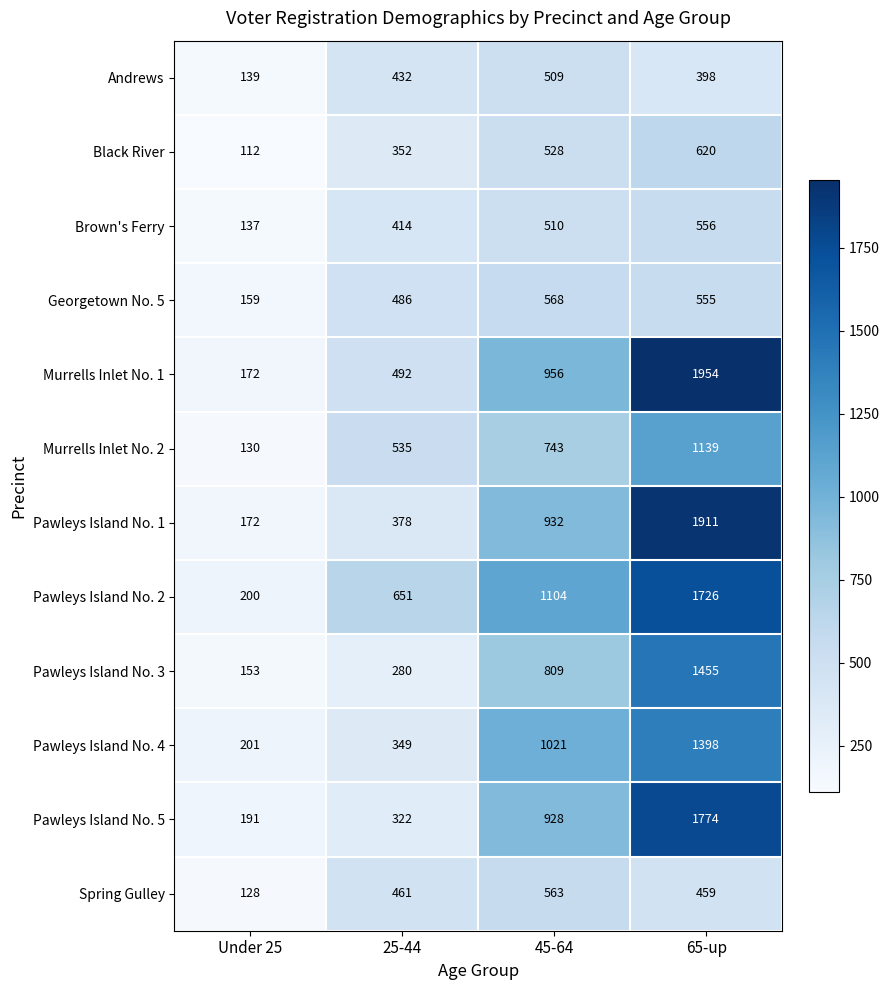

What is the average value of the Pawleys Island No. 2 series?

920